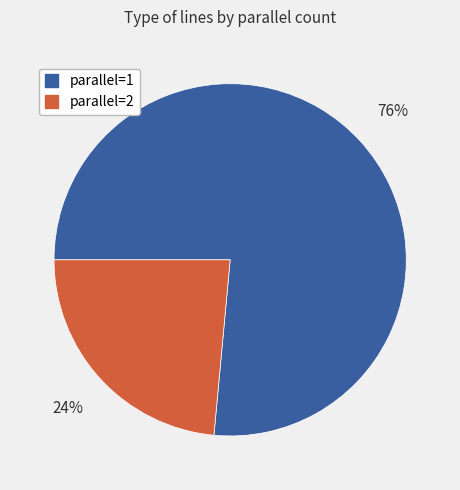

Which has a higher value, parallel=2 or parallel=1?

parallel=1